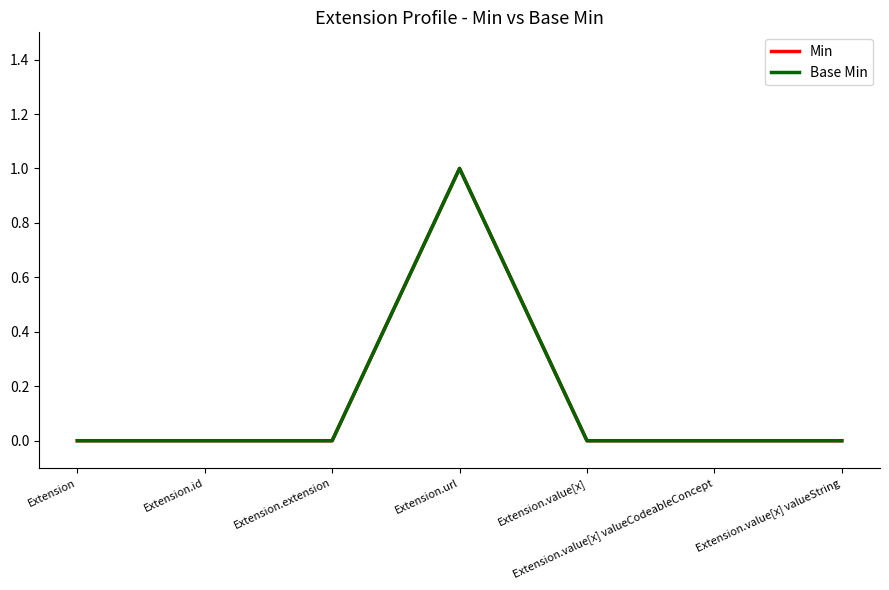

Reading left to right, extract all data points from this chart.

Min: Extension=0	Extension.id=0	Extension.extension=0	Extension.url=1	Extension.value[x]=0	Extension.value[x] valueCodeableConcept=0	Extension.value[x] valueString=0
Base Min: Extension=0	Extension.id=0	Extension.extension=0	Extension.url=1	Extension.value[x]=0	Extension.value[x] valueCodeableConcept=0	Extension.value[x] valueString=0